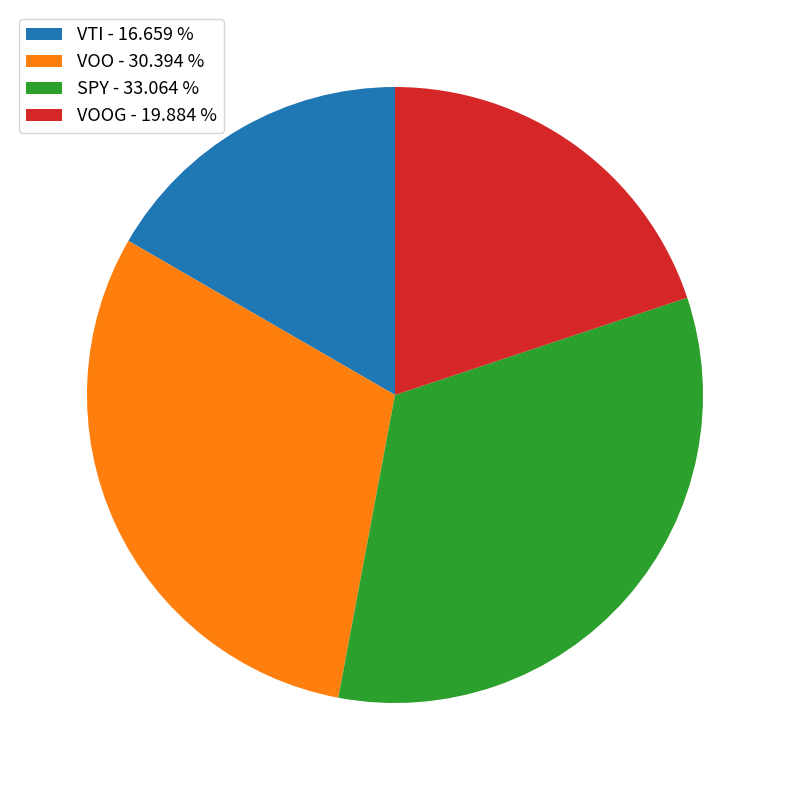

Count the number of slices in the pie.

4